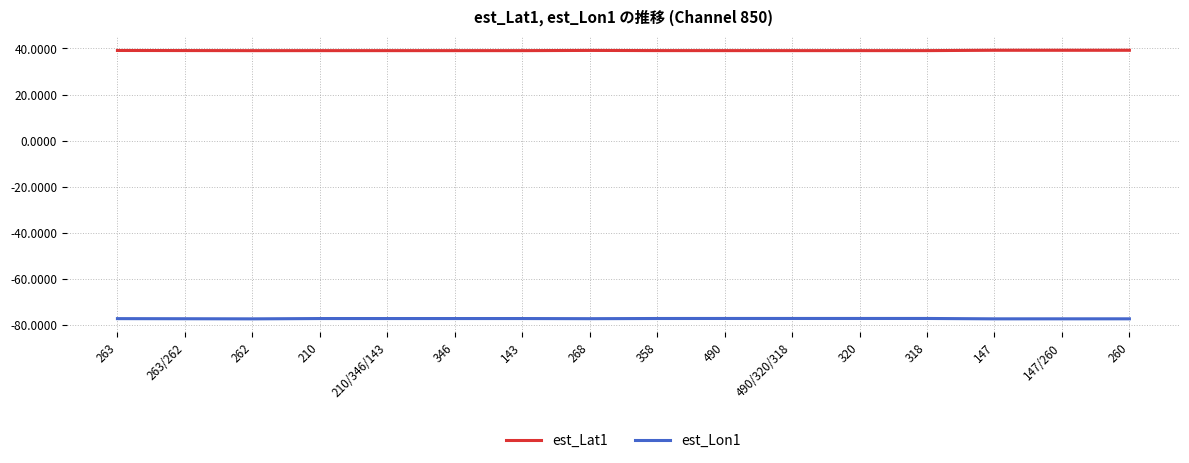

Does the chart display data point markers on the line(s)?

No